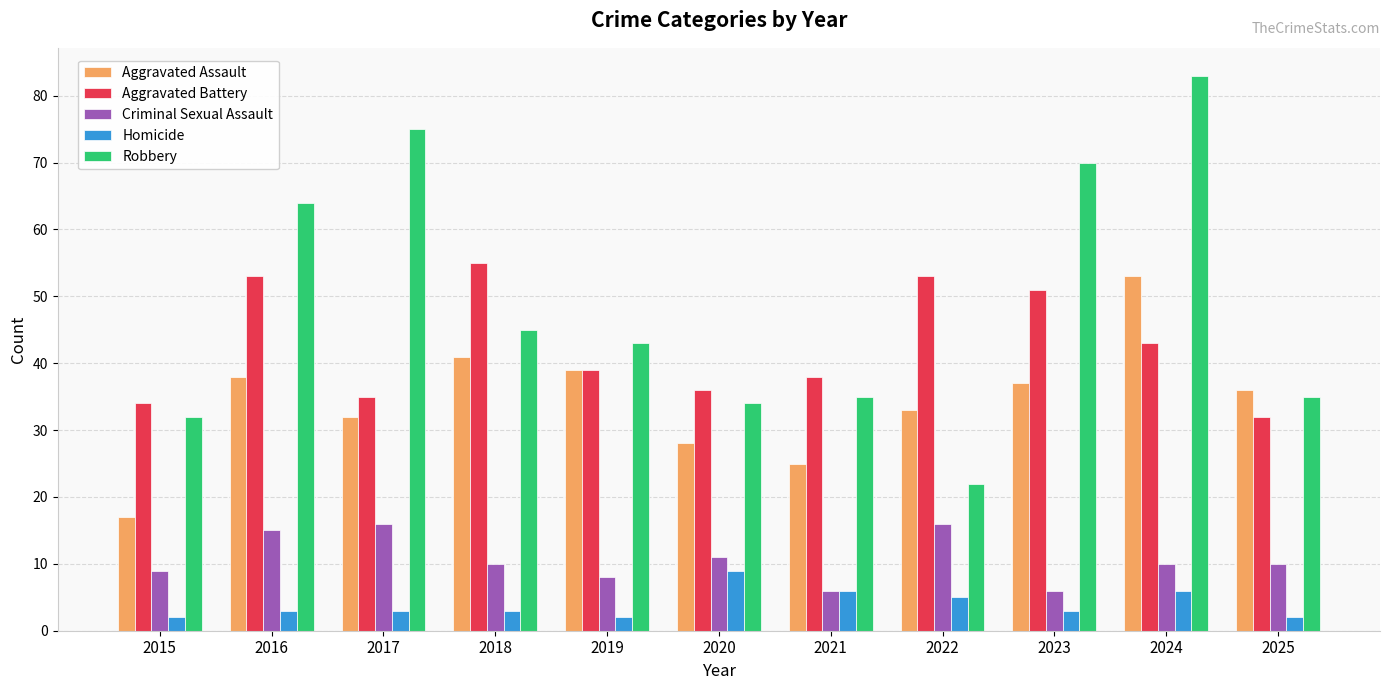

Rank the series by their maximum value, from lowest to highest.

Homicide, Criminal Sexual Assault, Aggravated Assault, Aggravated Battery, Robbery